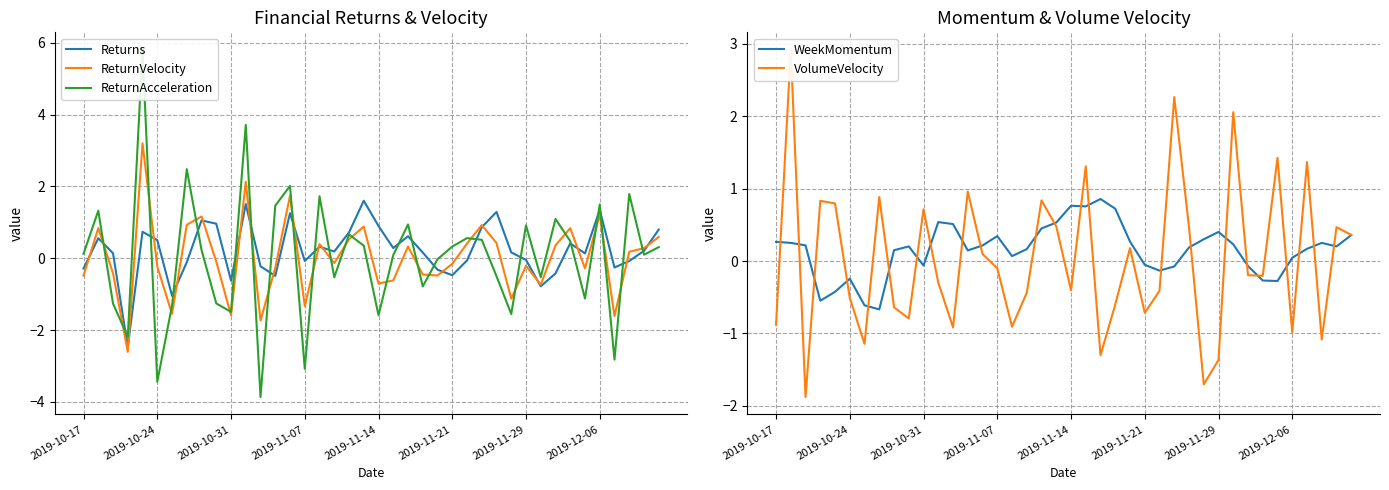

What position from the left is 19?

20